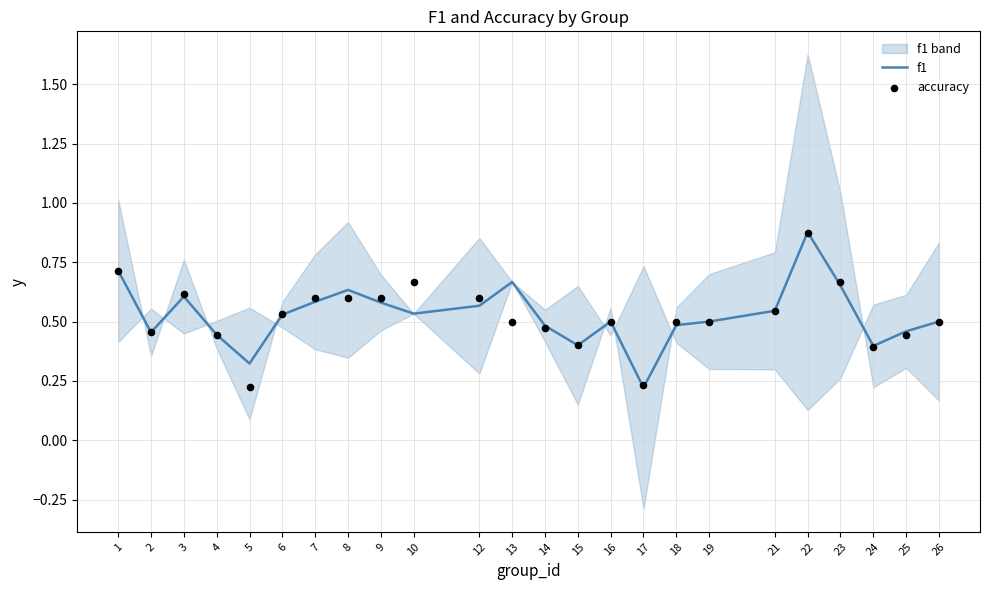

At how many categories does at least one series exceed 0?

24